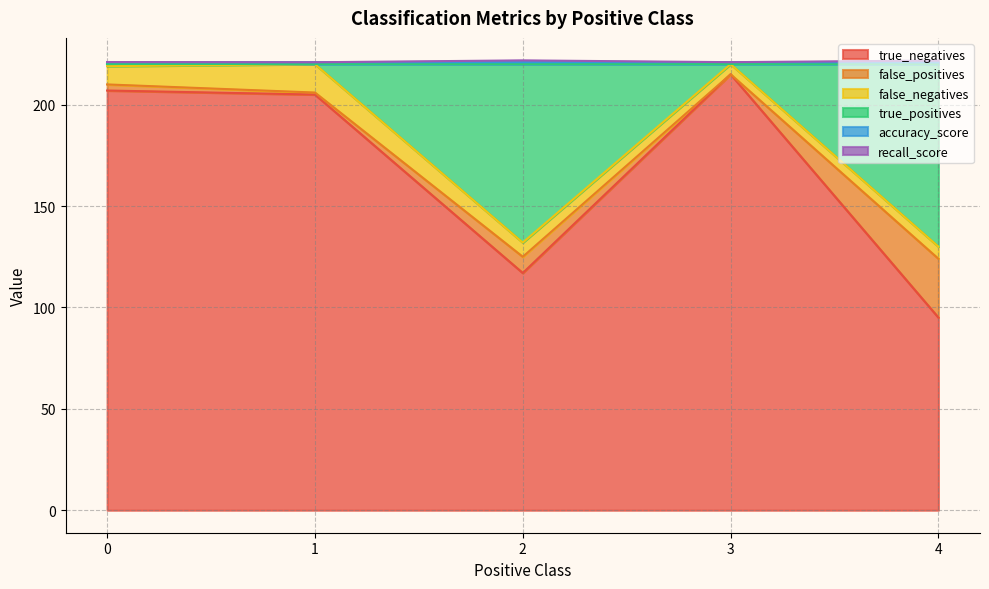

What is the total value across all series at 2?

221.9